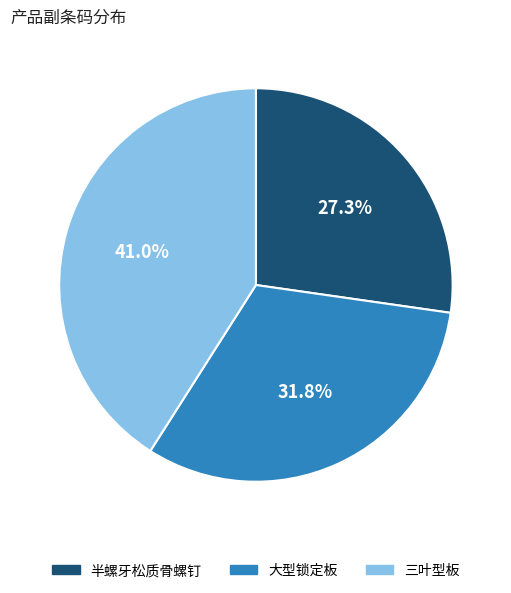

Is there any slice that represents more than half of the pie?

No